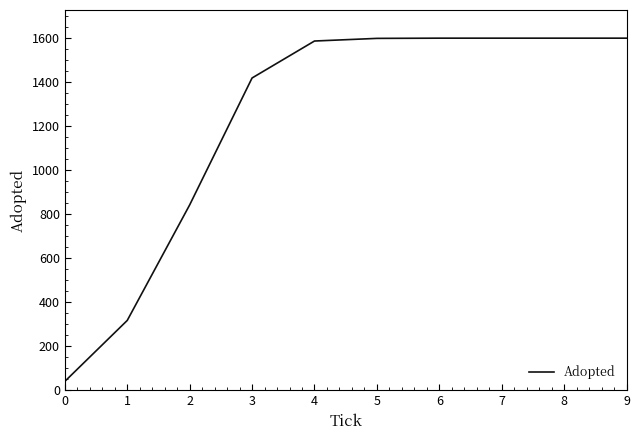

What is the approximate value at 7, to the nearest 10?

1600